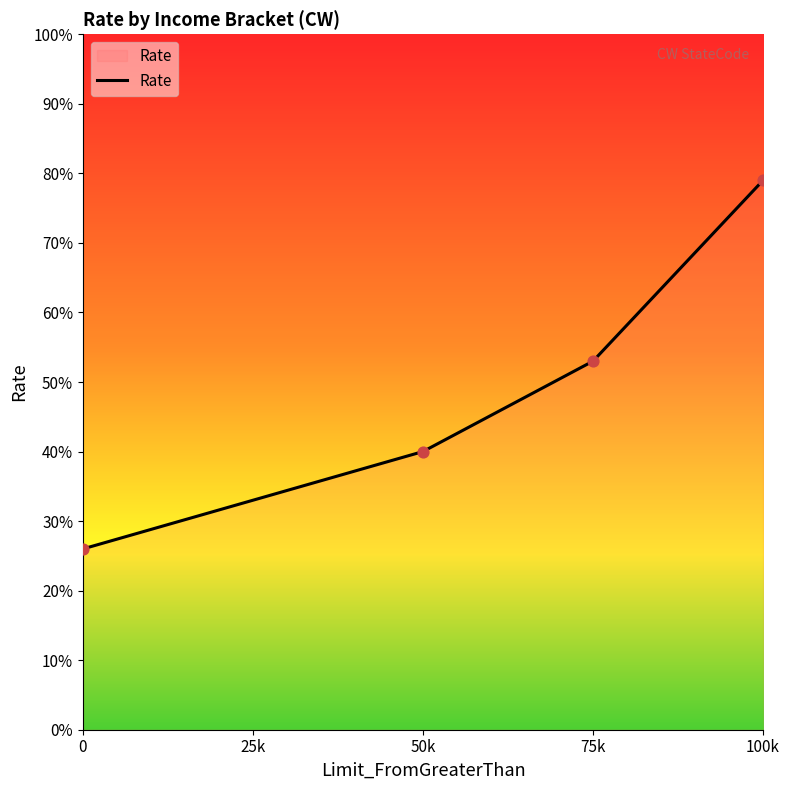

What is the change in value from 50k to 75k?

+13